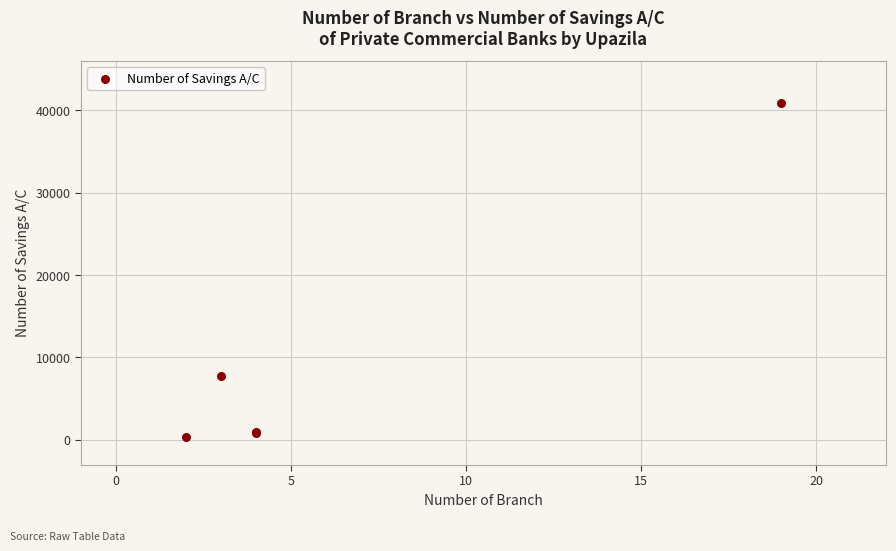

What Y value in the scatter plot is closest to 20638?

7721